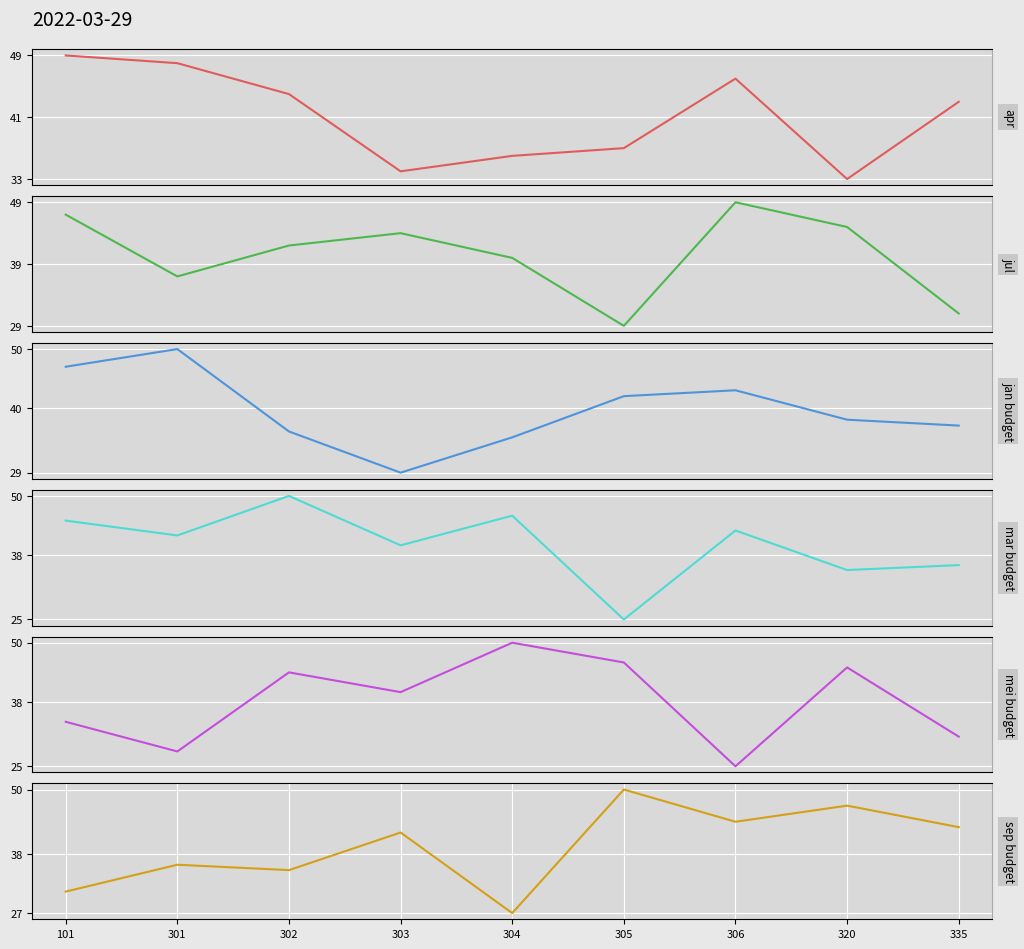

Reading left to right, list all the values displayed in this chart.

apr: 49	48	44	34	36	37	46	33	43
jul: 47	37	42	44	40	29	49	45	31
jan budget: 47	50	36	29	35	42	43	38	37
mar budget: 45	42	50	40	46	25	43	35	36
mei budget: 34	28	44	40	50	46	25	45	31
sep budget: 31	36	35	42	27	50	44	47	43